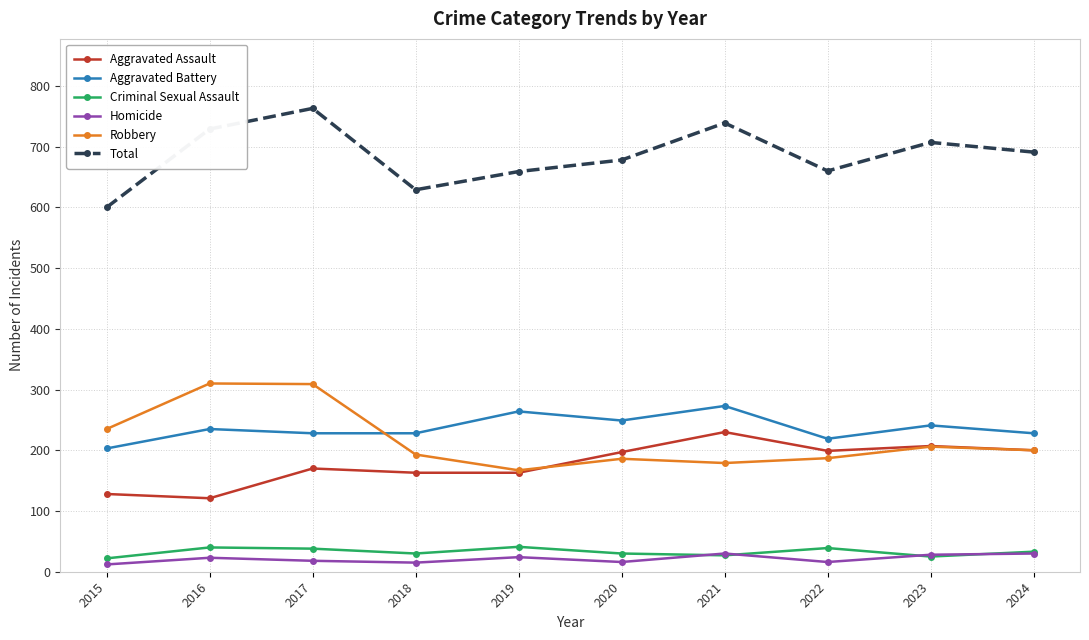

How many lines are shown in the chart?

6